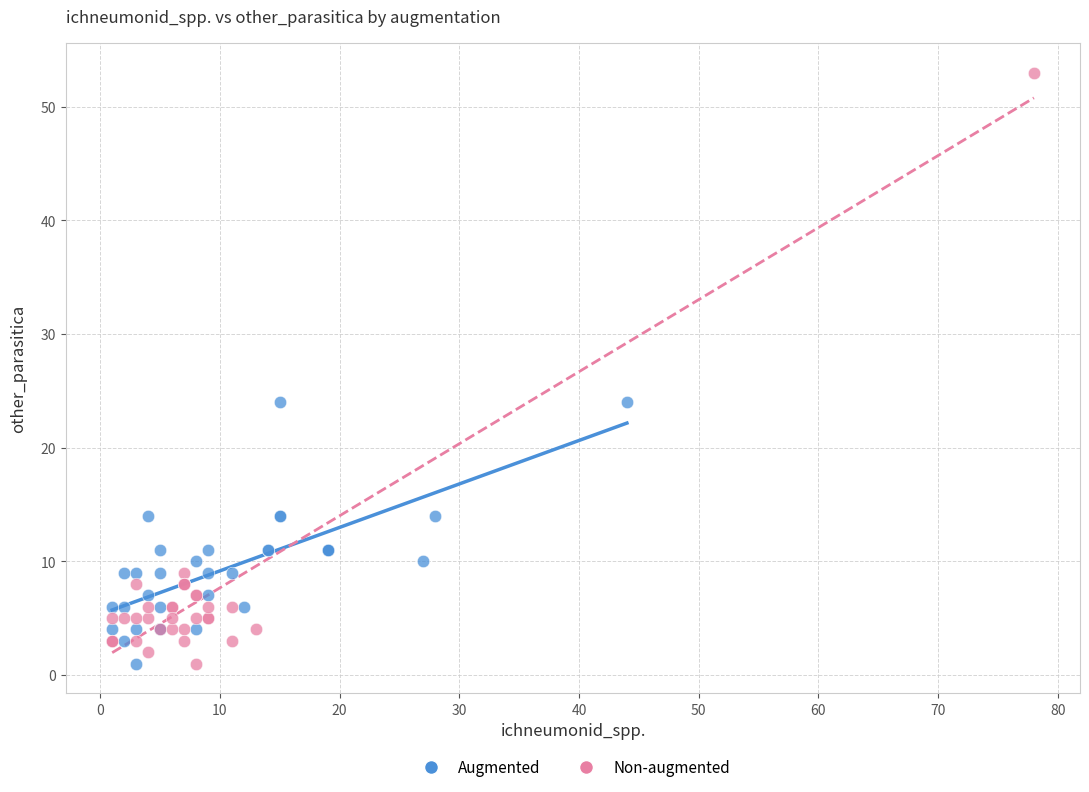

Which series contains the highest Y value?

Non-augmented